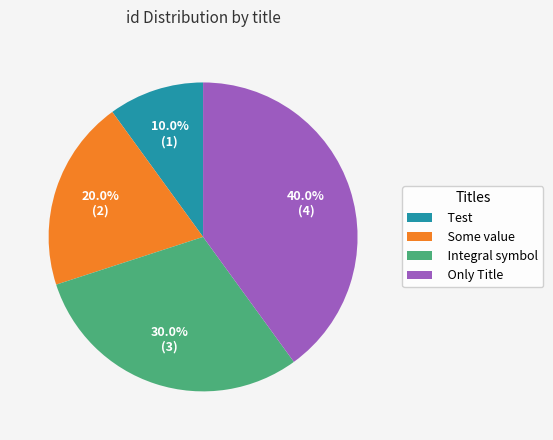

To the nearest percent, what is the combined percentage of Only Title and Some value?

60%